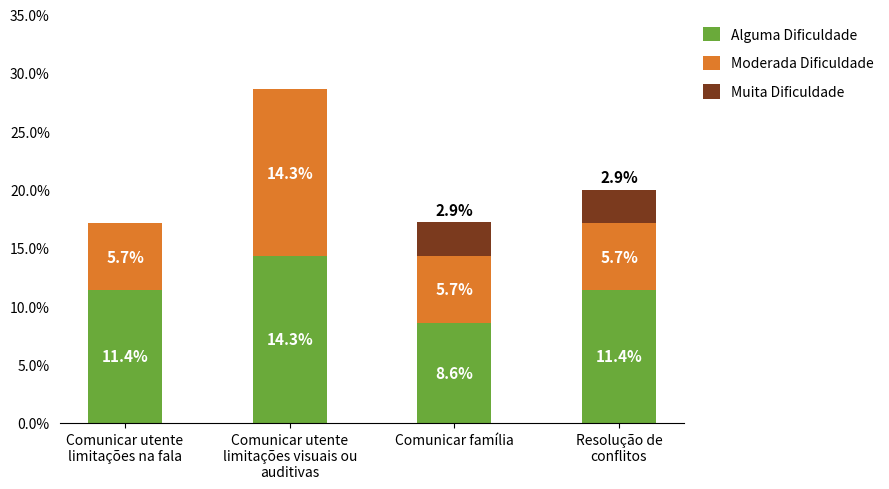

What is the highest value of the Alguma Dificuldade series?

14.3